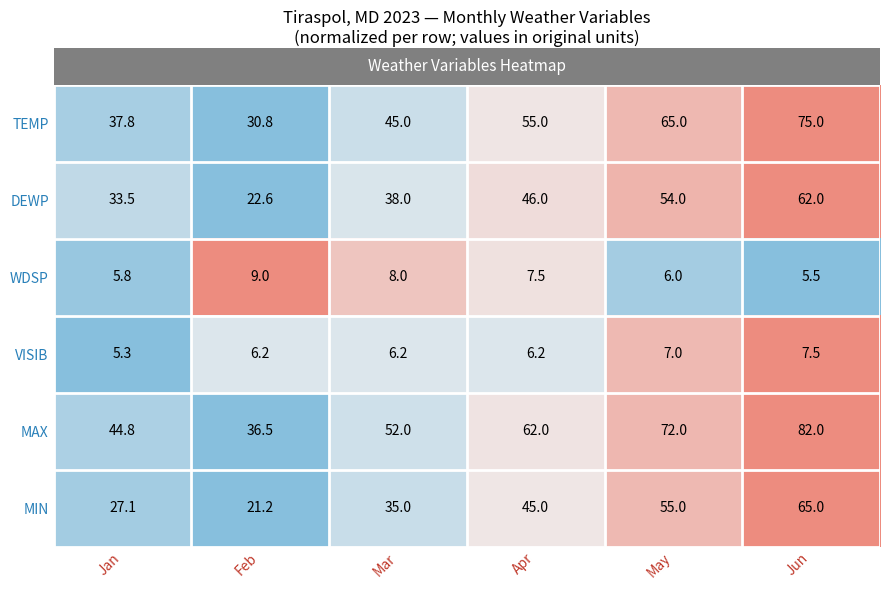

What is the difference between the MAX values at Mar and Feb?

15.5